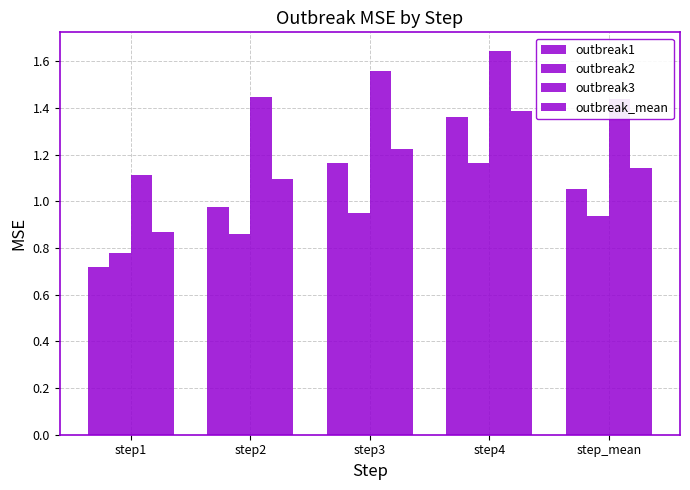

True or false: outbreak_mean has a value of 1.2 at step1.

False